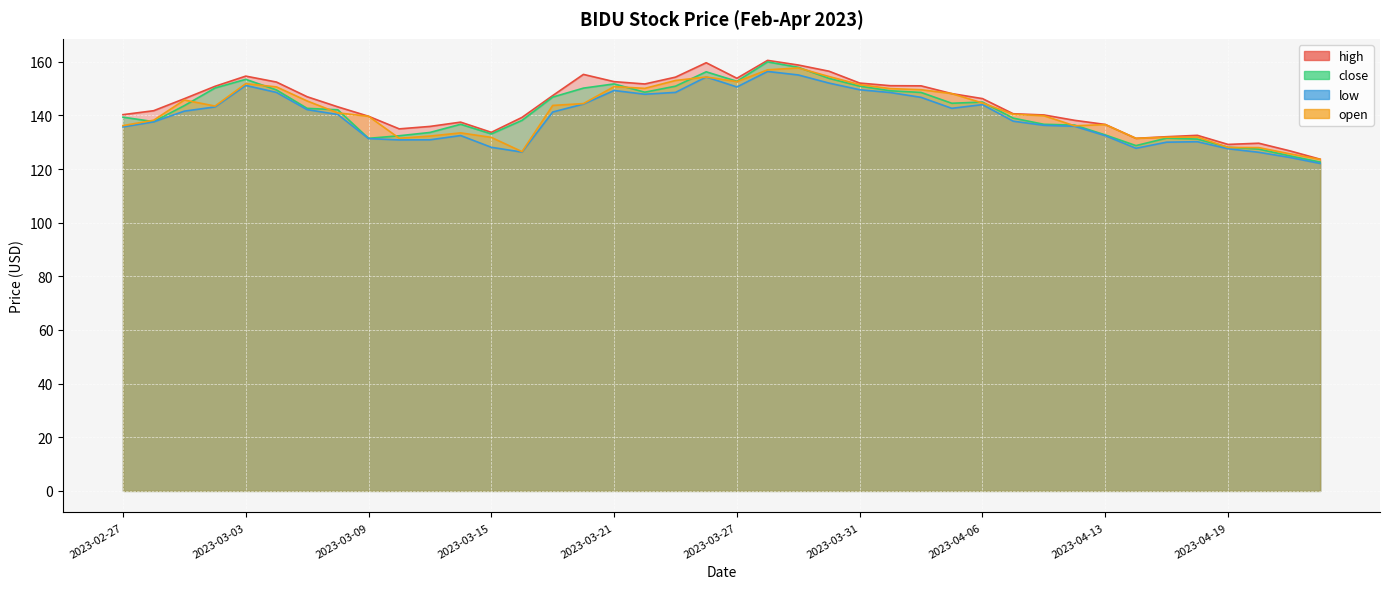

What is the total value across all series at 2023-03-23?

606.8